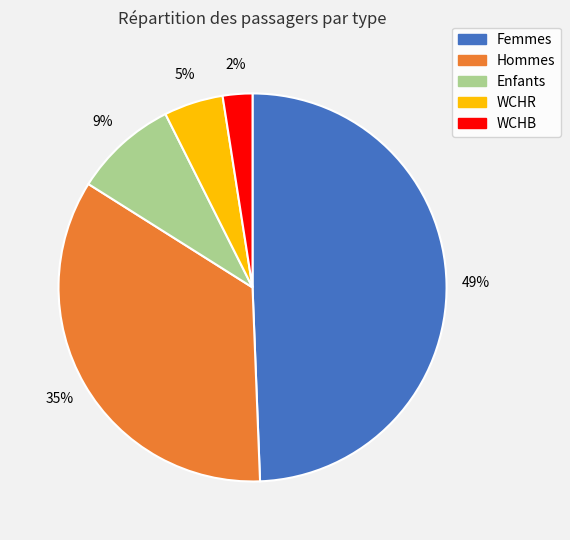

Rank the categories by value from lowest to highest.

WCHB, WCHR, Enfants, Hommes, Femmes